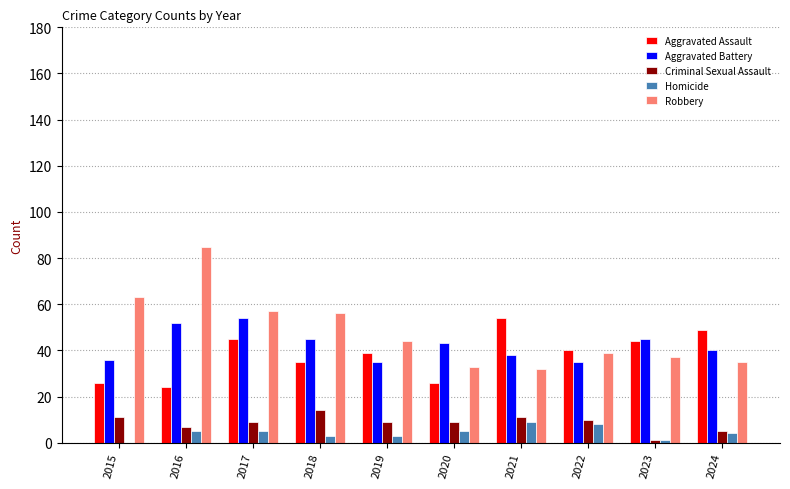

What is the total value across all series at 2023?

128